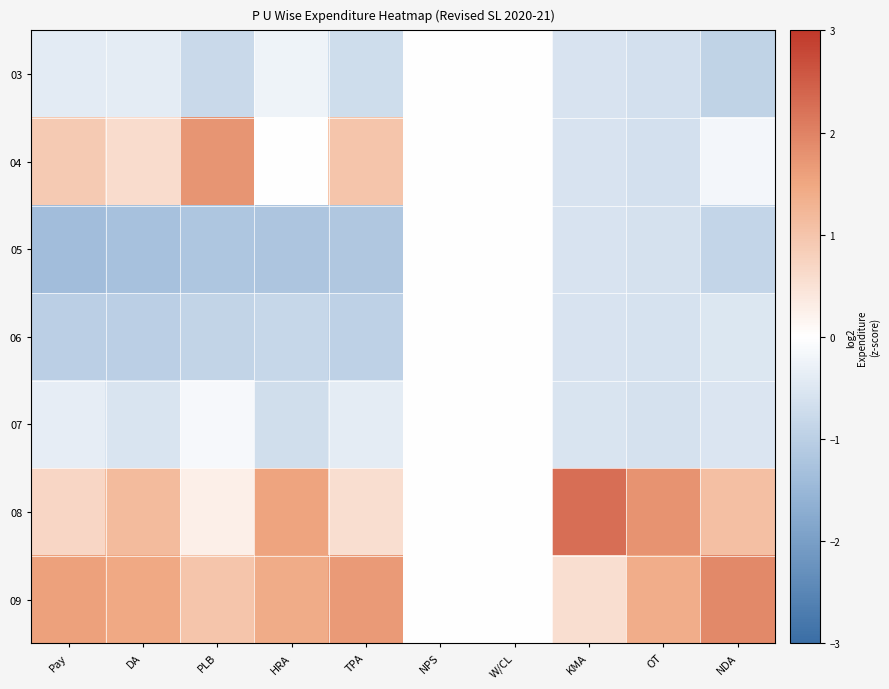

Reading left to right, extract all data points from this chart.

03: Pay=-0.4	DA=-0.4	PLB=-0.8	HRA=-0.2	TPA=-0.7	NPS=0.0	W/CL=0.0	KMA=-0.6	OT=-0.7	NDA=-0.9
04: Pay=0.9	DA=0.6	PLB=1.8	HRA=0.0	TPA=1.0	NPS=0.0	W/CL=0.0	KMA=-0.6	OT=-0.7	NDA=-0.2
05: Pay=-1.4	DA=-1.3	PLB=-1.2	HRA=-1.2	TPA=-1.2	NPS=0.0	W/CL=0.0	KMA=-0.6	OT=-0.6	NDA=-0.9
06: Pay=-1.0	DA=-1.0	PLB=-0.9	HRA=-0.8	TPA=-0.9	NPS=0.0	W/CL=0.0	KMA=-0.6	OT=-0.6	NDA=-0.5
07: Pay=-0.4	DA=-0.5	PLB=-0.1	HRA=-0.7	TPA=-0.4	NPS=0.0	W/CL=0.0	KMA=-0.6	OT=-0.6	NDA=-0.5
08: Pay=0.7	DA=1.2	PLB=0.3	HRA=1.5	TPA=0.6	NPS=0.0	W/CL=0.0	KMA=2.3	OT=1.8	NDA=1.1
09: Pay=1.6	DA=1.5	PLB=1.0	HRA=1.4	TPA=1.7	NPS=0.0	W/CL=0.0	KMA=0.5	OT=1.4	NDA=1.9